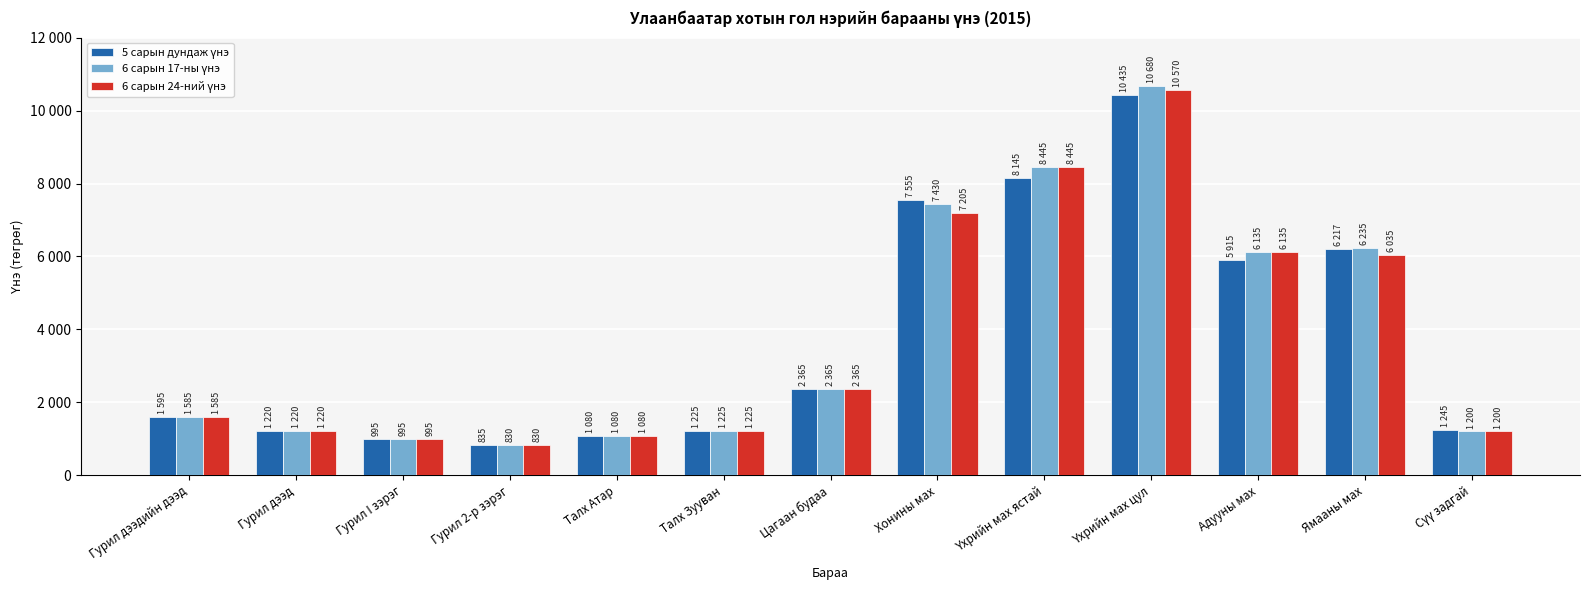

What is the label of the 10th bar from the right?

Гурил 2-р зэрэг